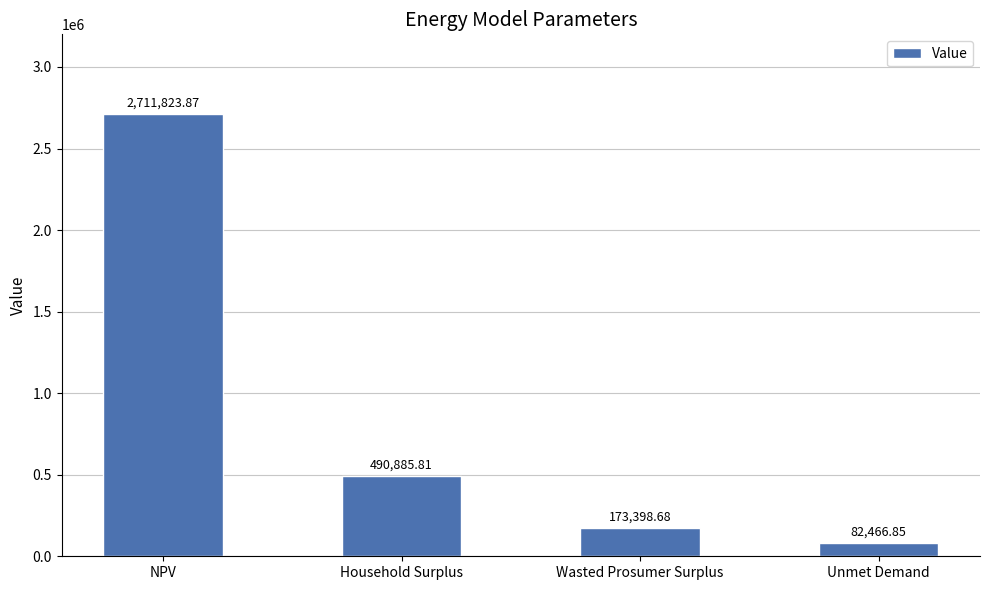

Between NPV and Household Surplus, which is larger?

NPV